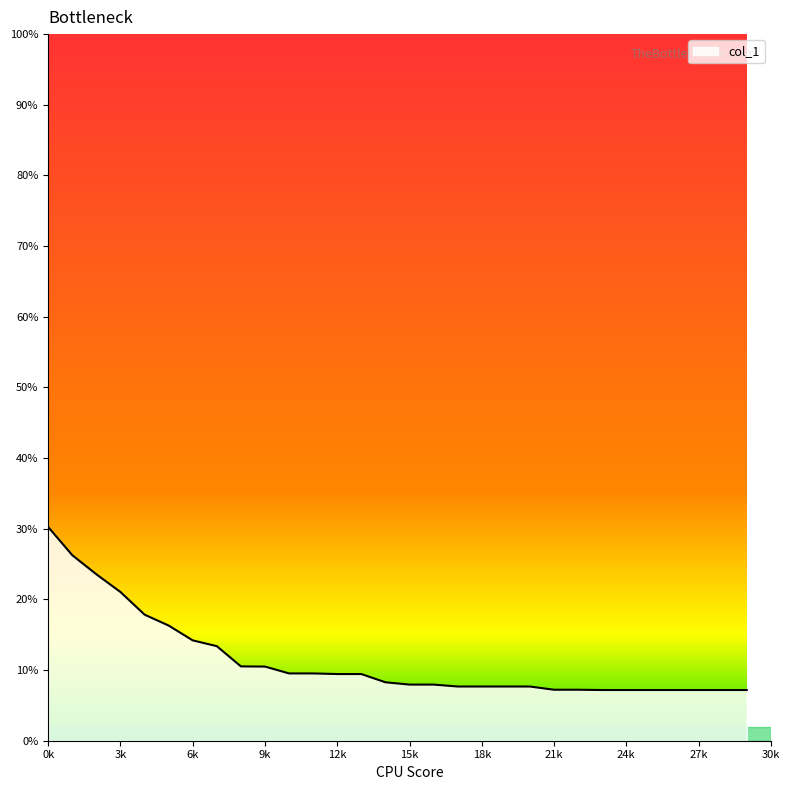

Count the number of categories in the chart.

30